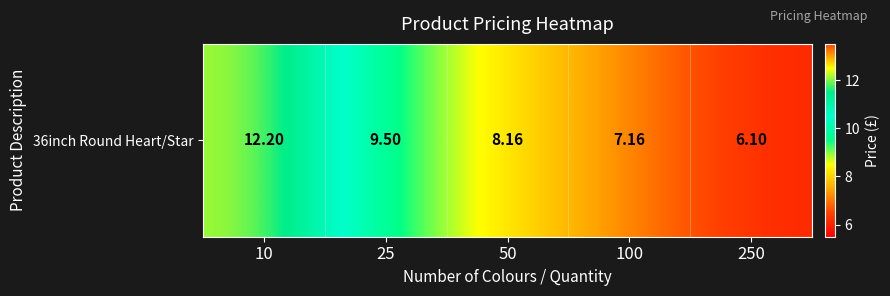

What is the ratio of the value at 250 to the value at 25?

0.6